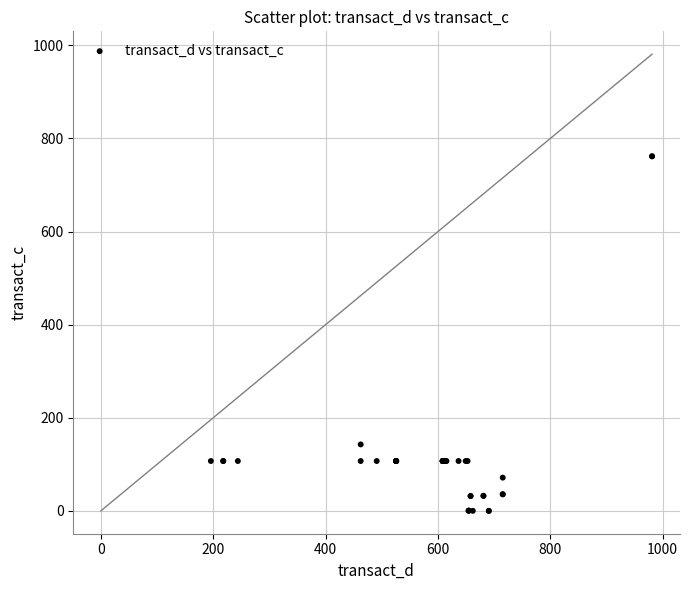

What Y value in the scatter plot is closest to 380?

142.9